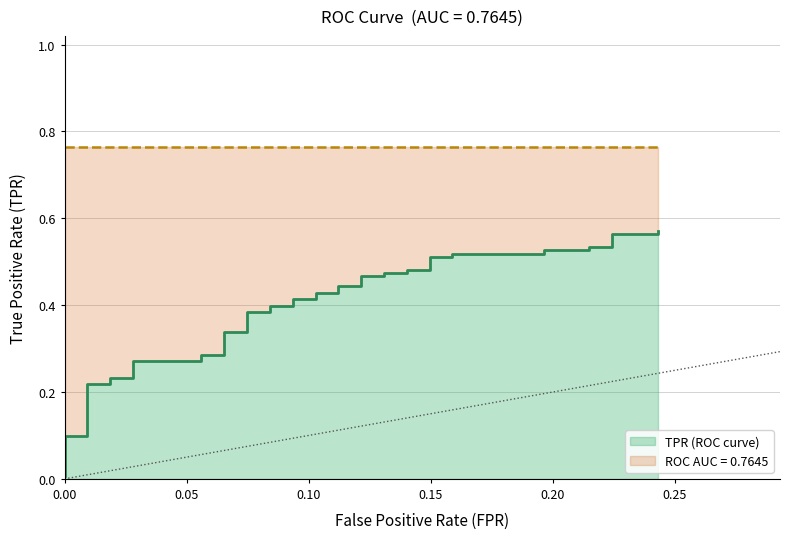

True or false: the data shows 0.6 at 16.

False